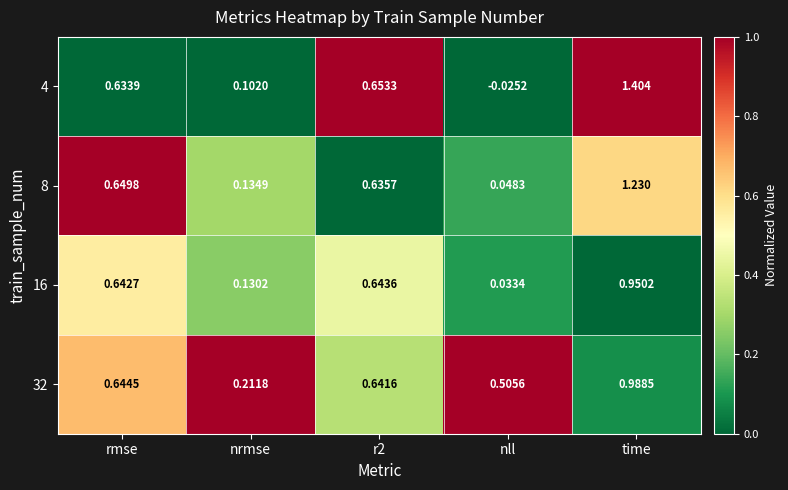

Rank the series by their maximum value, from highest to lowest.

4, 8, 32, 16